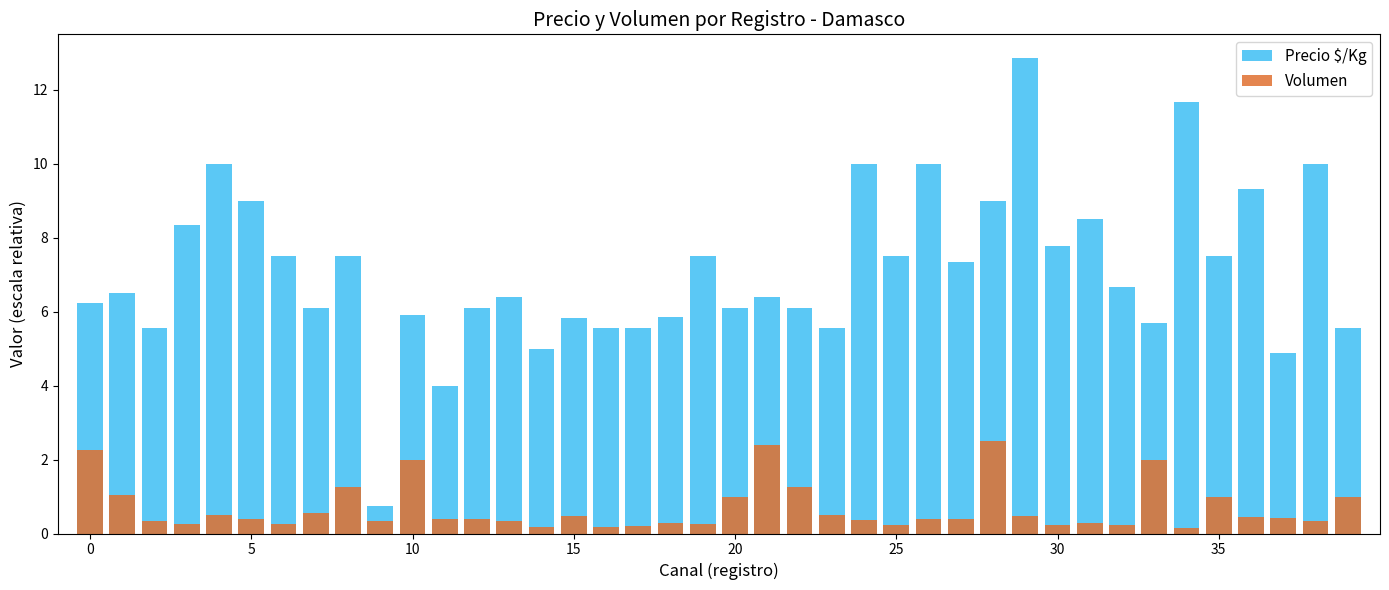

Is it true that Volumen equals 1.6 at 35?

False